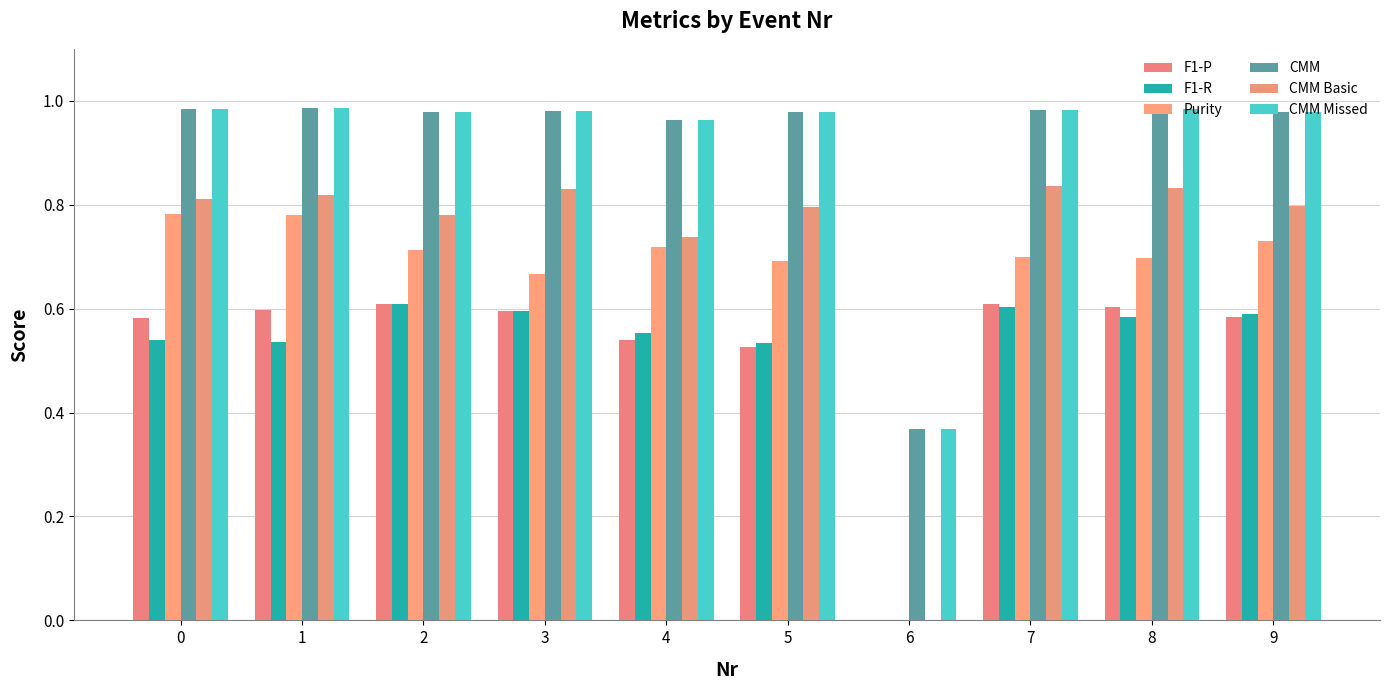

Between 7 and 5, which is larger?

7